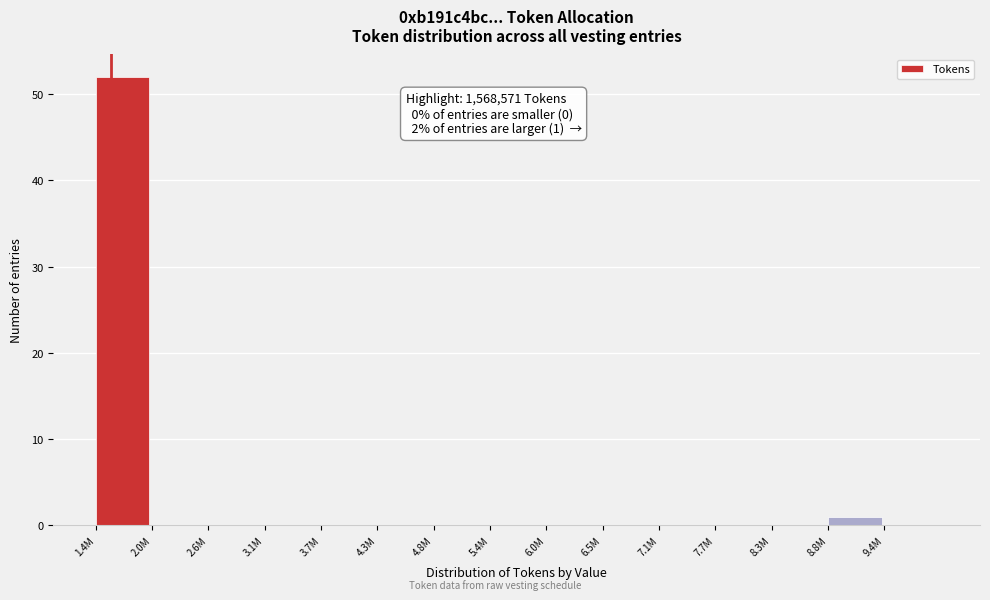

Reading left to right, transcribe all the data shown in this chart.

1.4M=52	2.0M=0	2.6M=0	3.1M=0	3.7M=0	4.3M=0	4.8M=0	5.4M=0	6.0M=0	6.5M=0	7.1M=0	7.7M=0	8.3M=0	8.8M=1	9.4M=0